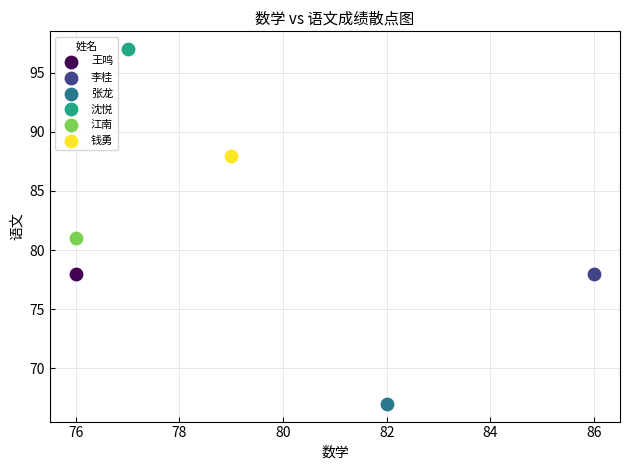

What are all the series names shown in the legend?

王鸣, 李桂, 张龙, 沈悦, 江南, 钱勇